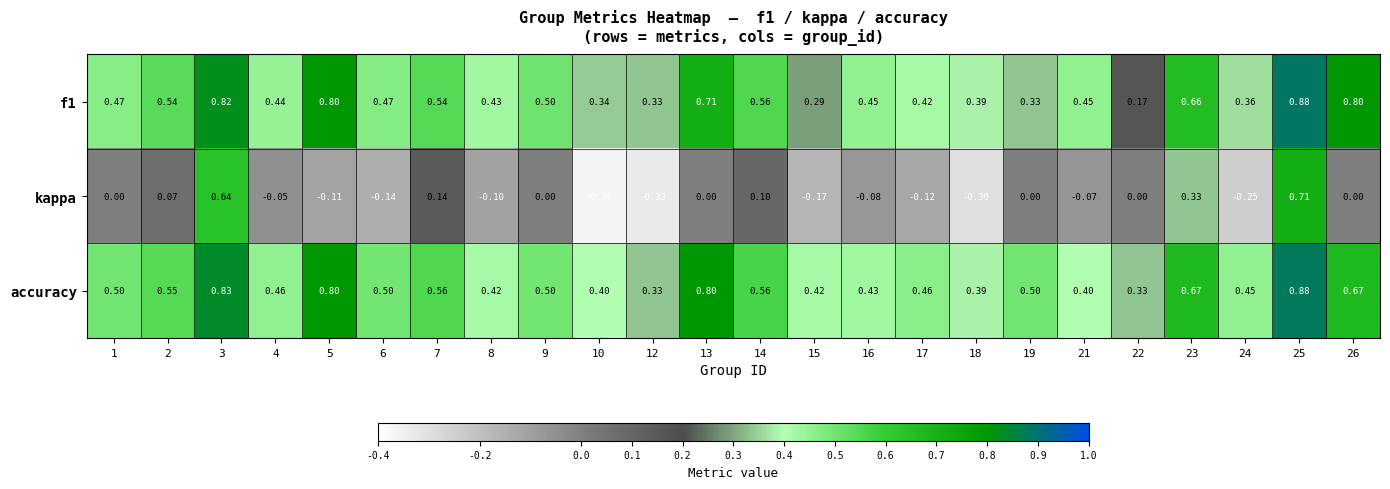

Which series has the largest total across all categories?

accuracy